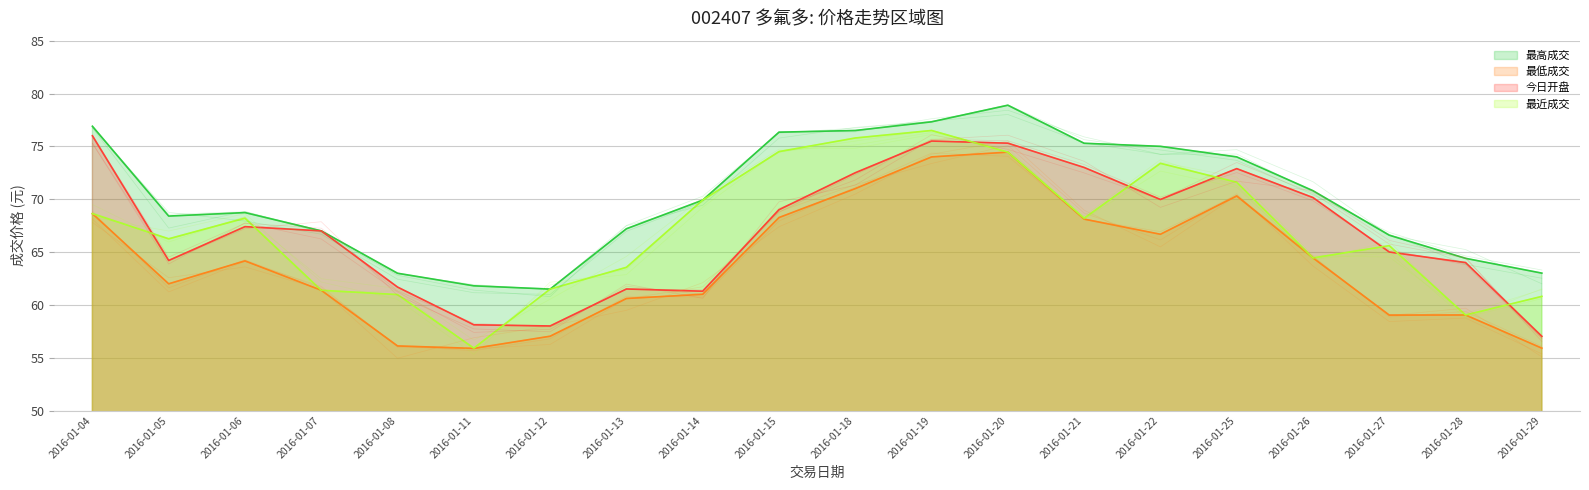

True or false: 最高成交 and 今日开盘 cross at least once.

False